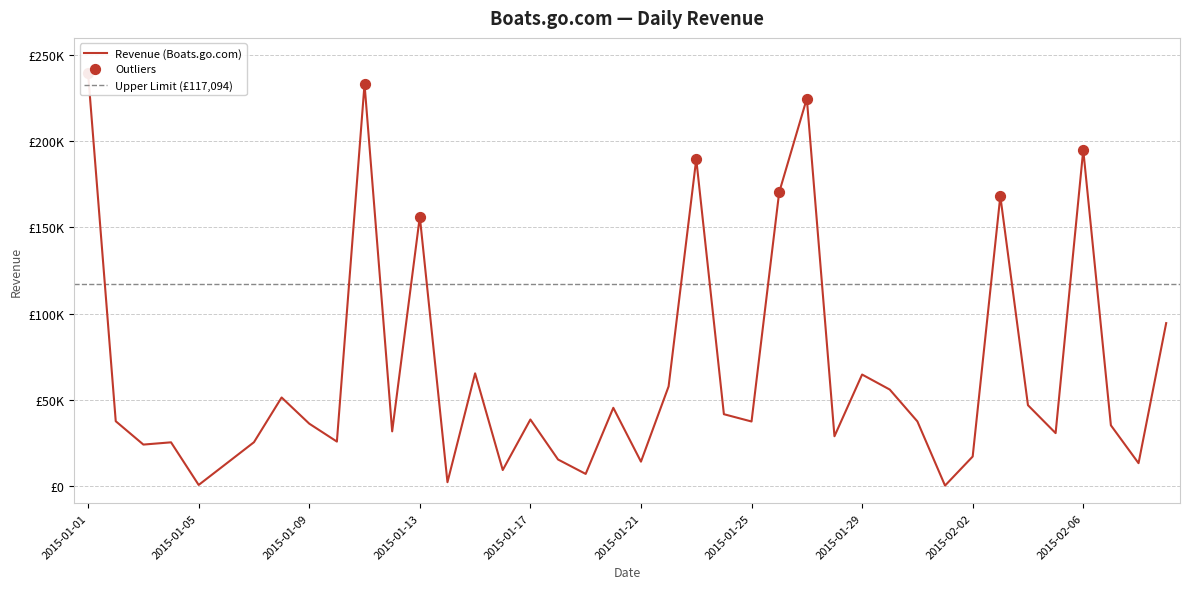

What is the change in value from 2015-02-05 to 2015-02-06?

+164319.4